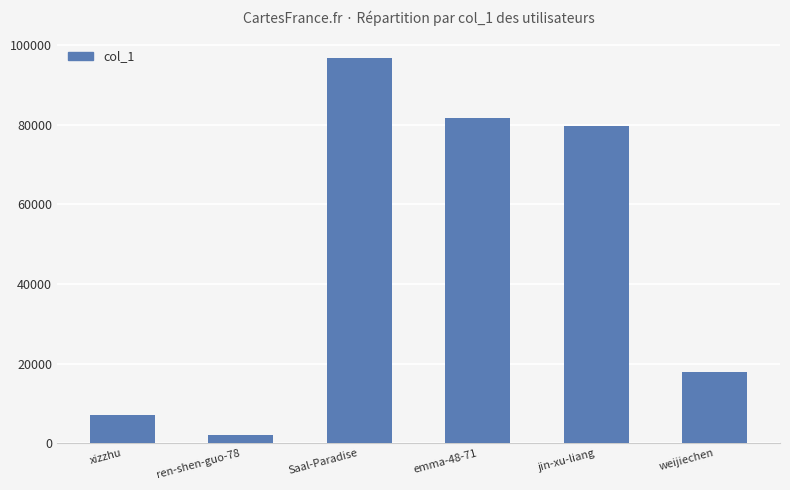

Rank the categories by value from lowest to highest.

ren-shen-guo-78, xizzhu, weijiechen, jin-xu-liang, emma-48-71, Saal-Paradise